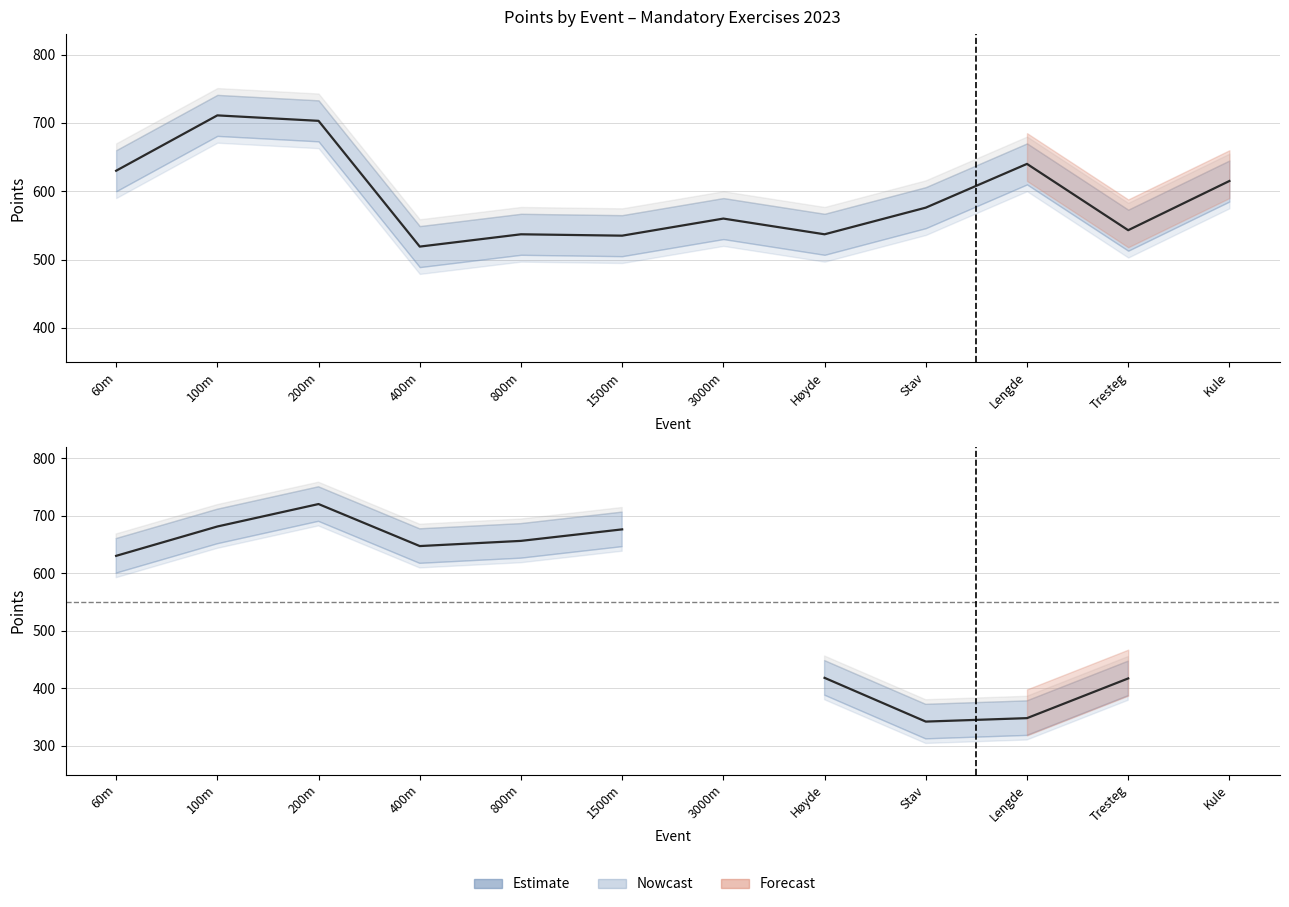

What is the sum of the values at 800m and 3000m?

1097